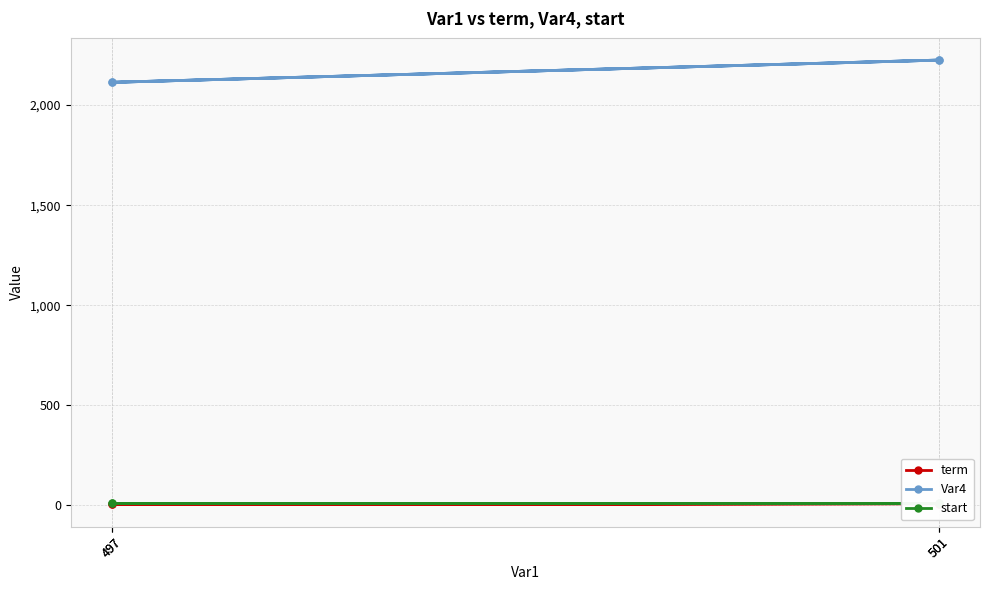

True or false: Var4 and term intersect in this chart.

False